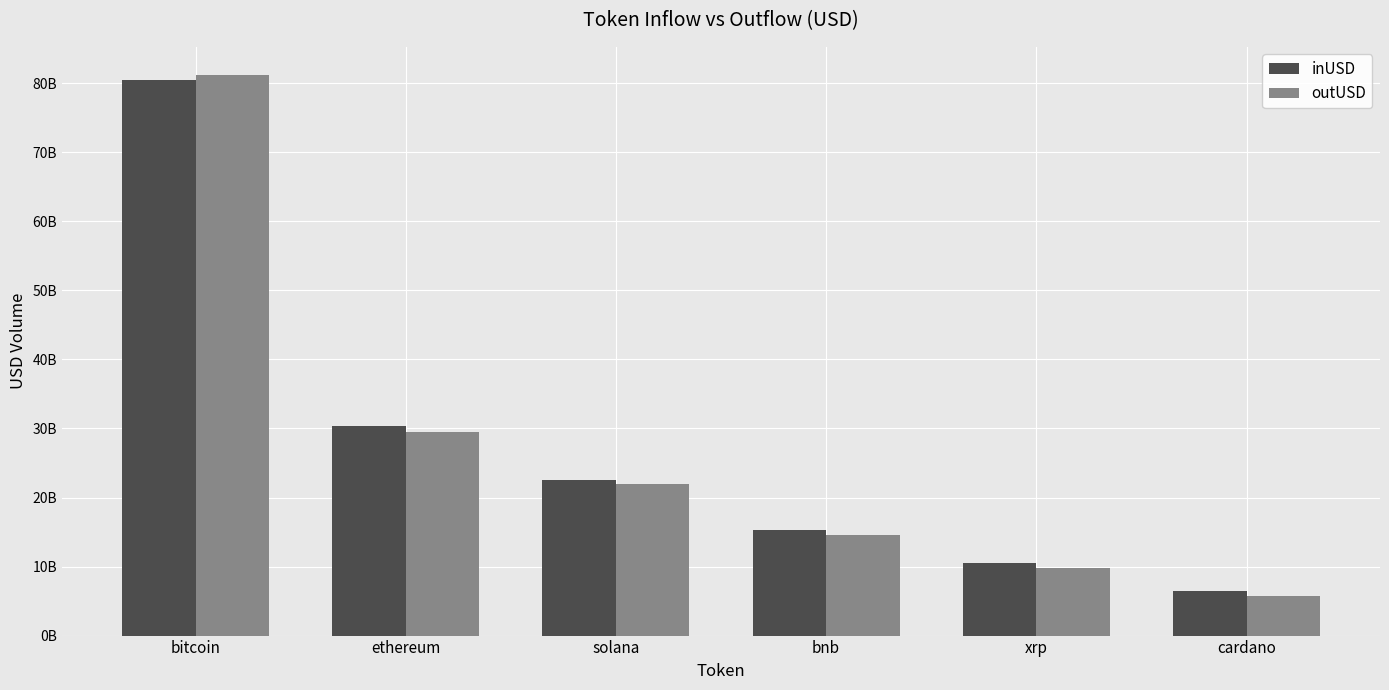

Are the bars grouped side by side (vs. stacked)?

Yes